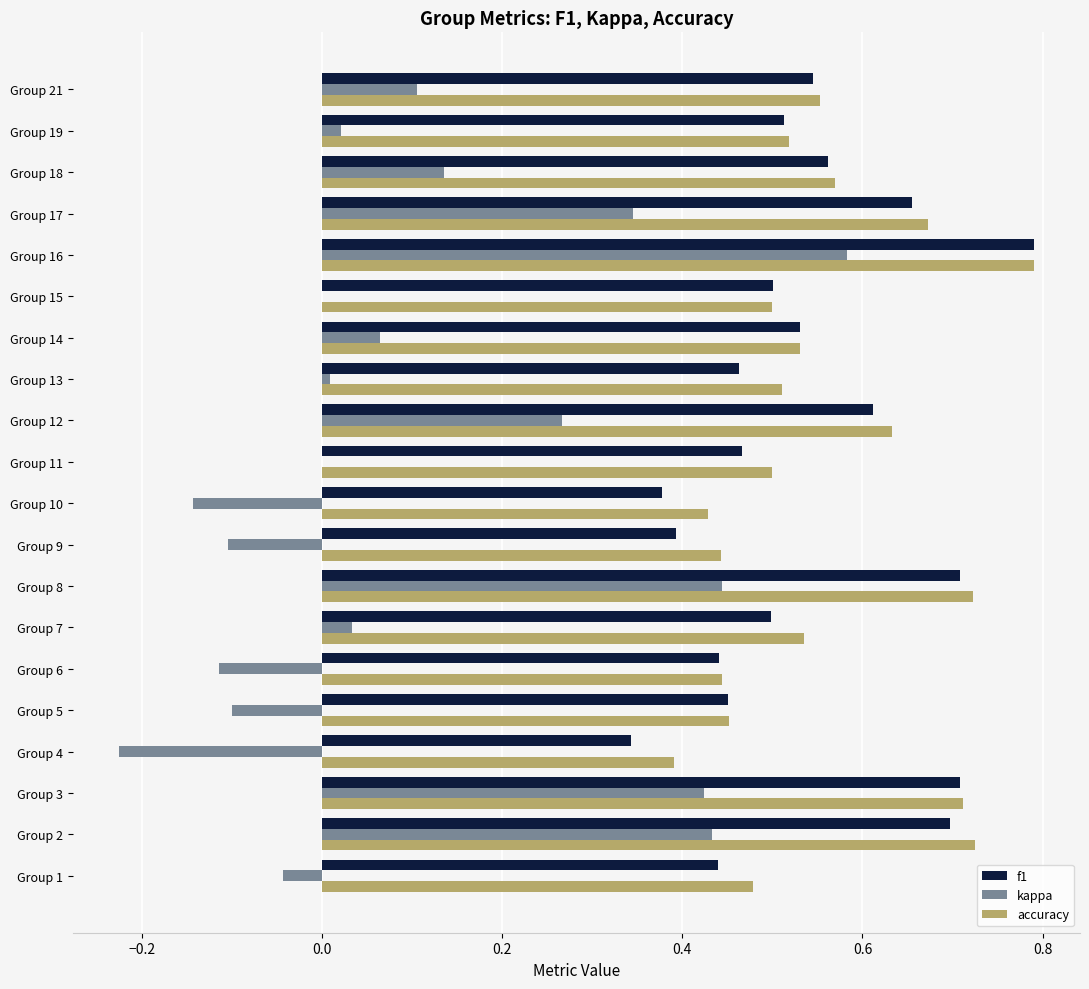

What are all the series names shown in the legend?

f1, kappa, accuracy